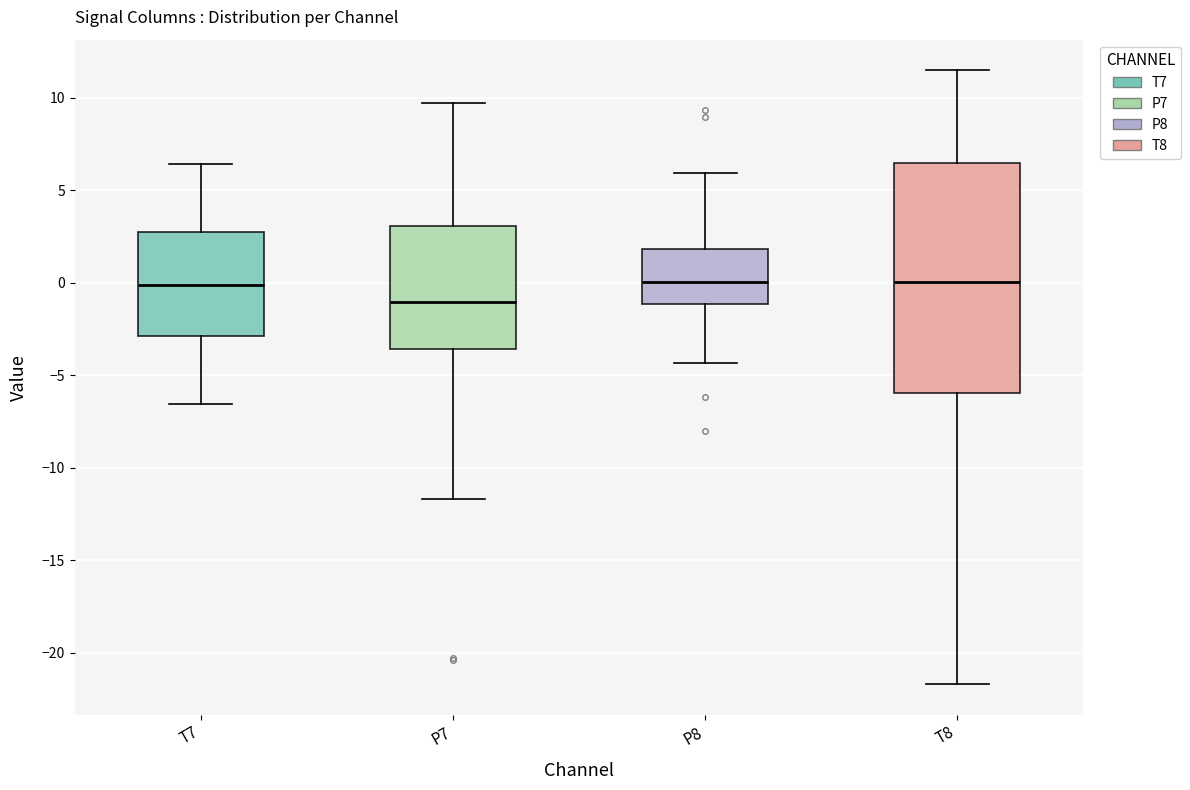

Reading left to right, read every box against the y-axis: the position of its median line, the range the box covers, and the ends of its whiskers. The values are not printed on the chart, so give them approximately, as read against the axis.

T7: median 0.0, box -3.0 to 3.0, whiskers -6.5 to 6.5
P7: median -1.0, box -3.5 to 3.0, whiskers -11.5 to 9.5
P8: median 0.0, box -1.0 to 2.0, whiskers -4.5 to 6.0
T8: median 0.0, box -6.0 to 6.5, whiskers -21.5 to 11.5